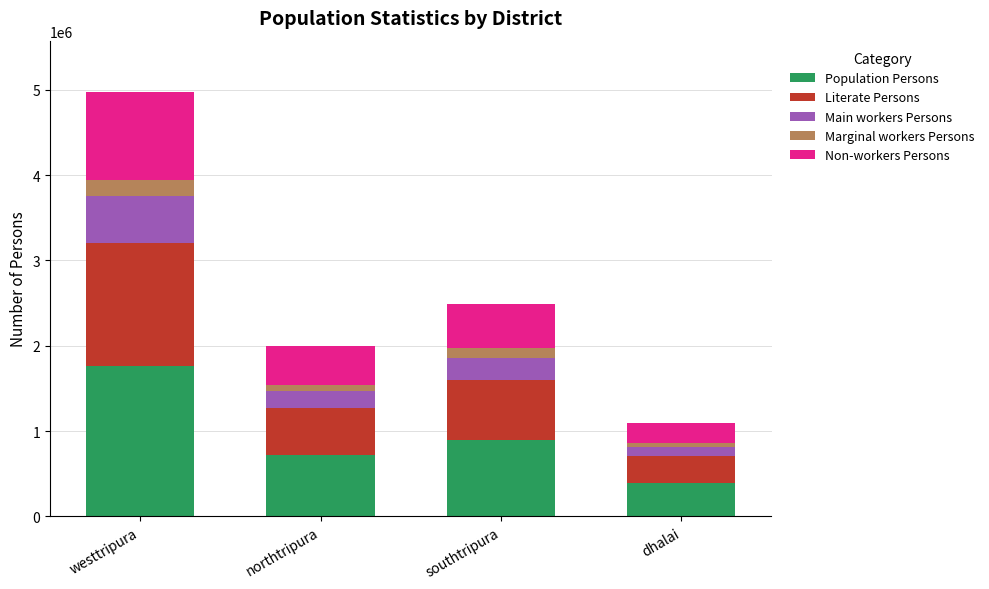

What is the maximum value for Population Persons?

1767106